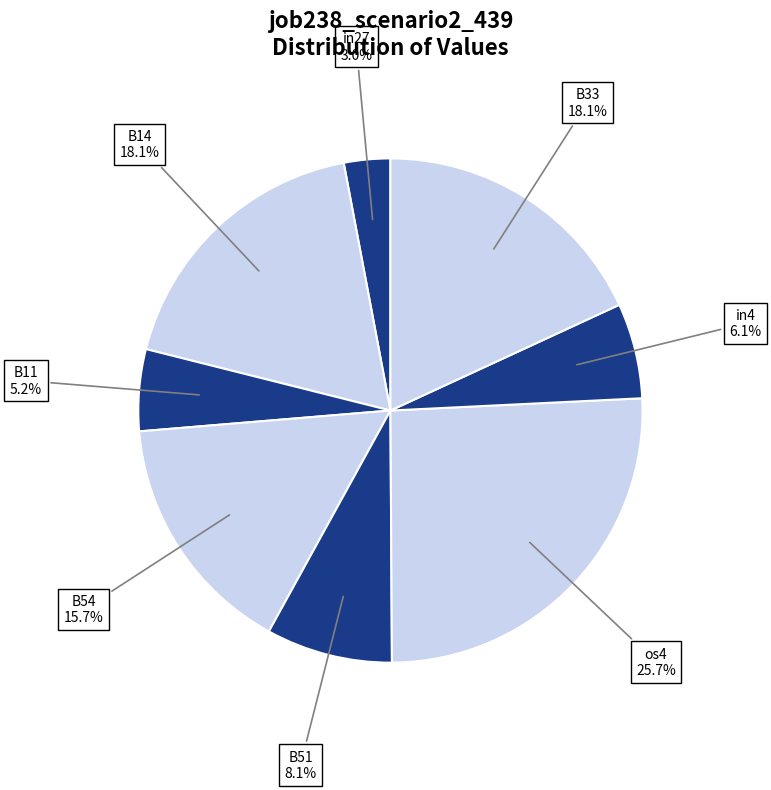

Does any single category account for the majority?

No